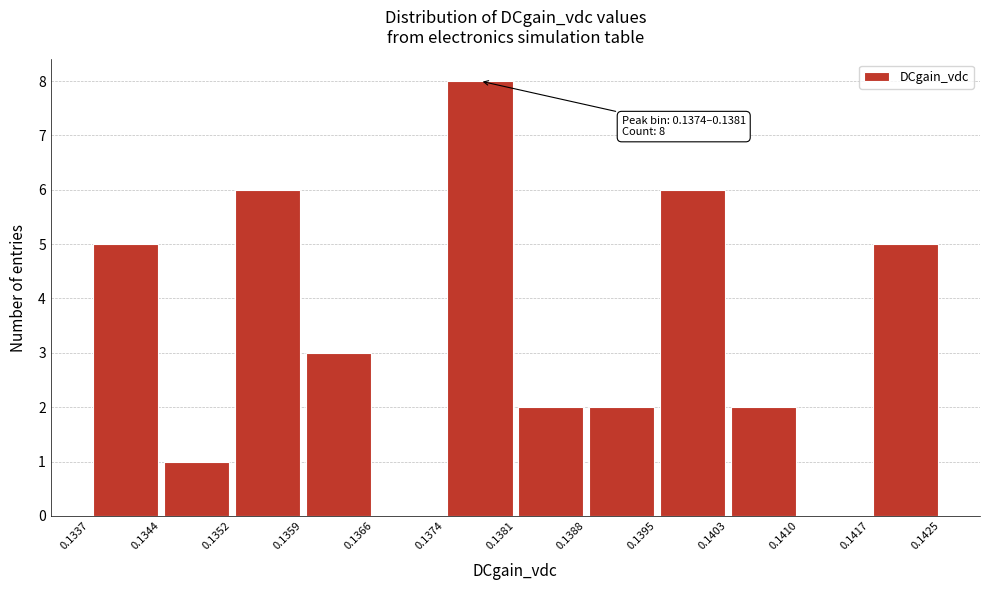

Over which range of the x-axis is the bar tallest?

0.1374 to 0.1381